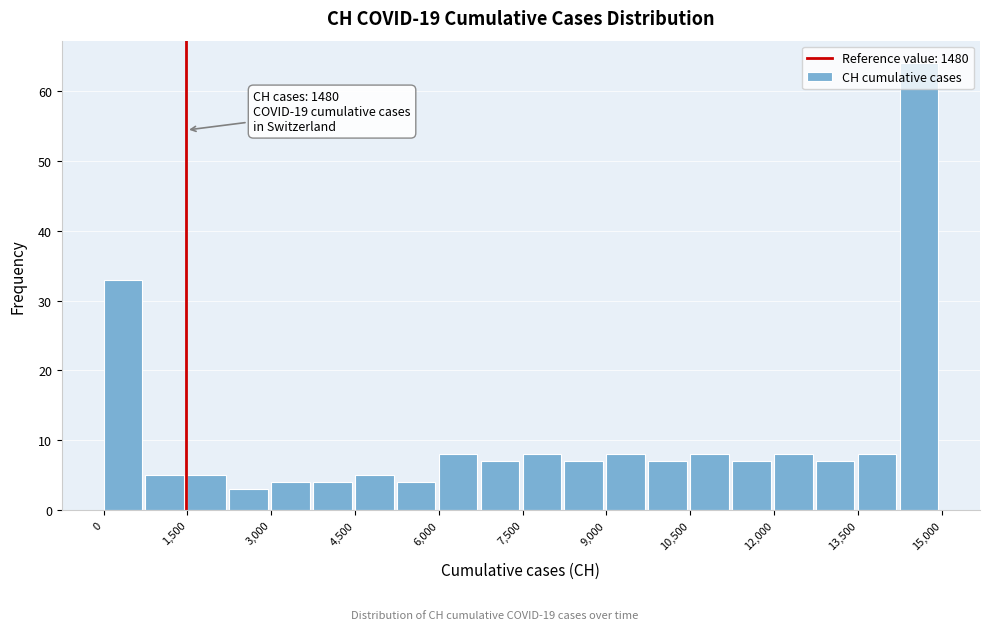

Around what value on the x-axis is the tallest bar? Give the approximate position of its centre, as read against the axis.

14600